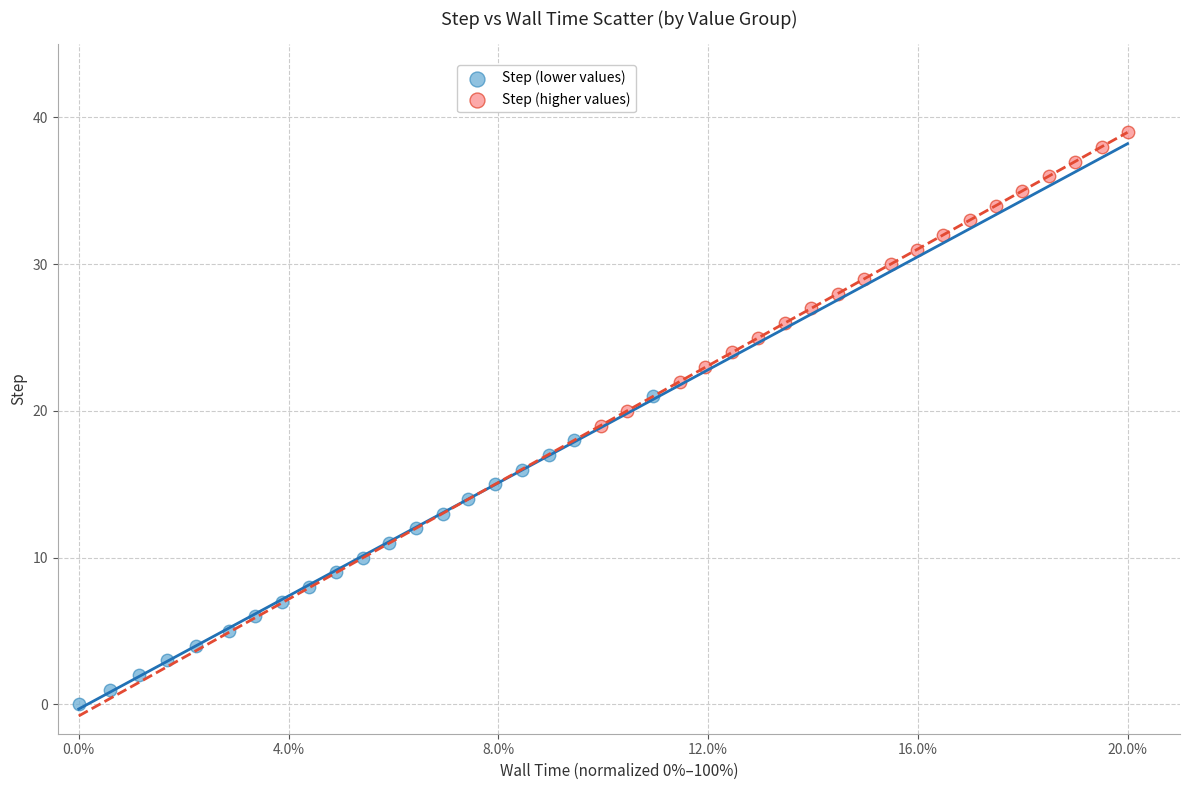

Which series has the widest spread of Y values?

Step (lower values)